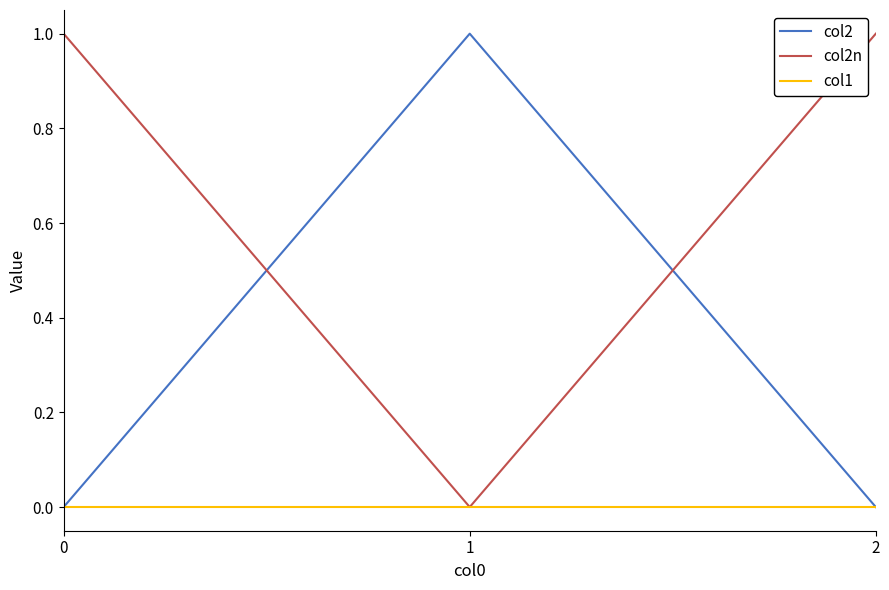

Reading left to right, transcribe all the data shown in this chart.

col2: 0	1	0
col2n: 1	0	1
col1: 0	0	0